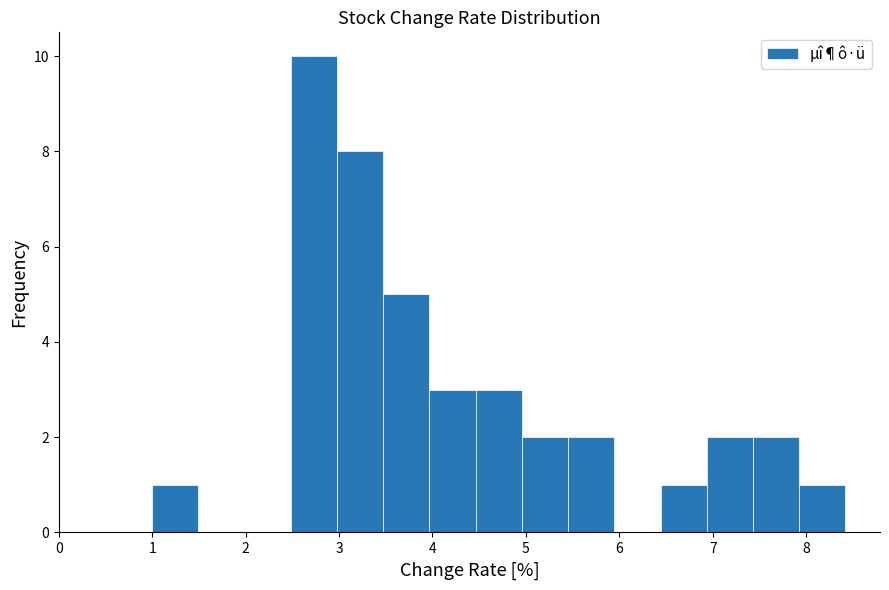

Reading left to right, transcribe this chart: for each bar, give the range it covers on the x-axis and its height. Neither the bar edges nor the heights are printed on the chart, so give them approximately, as read against the axes.

1.0 to 1.5: 1
1.5 to 2.0: 0
2.0 to 2.5: 0
2.5 to 3.0: 10
3.0 to 3.5: 8
3.5 to 4.0: 5
4.0 to 4.5: 3
4.5 to 5.0: 3
5.0 to 5.5: 2
5.5 to 5.9: 2
5.9 to 6.4: 0
6.4 to 6.9: 1
6.9 to 7.4: 2
7.4 to 7.9: 2
7.9 to 8.4: 1